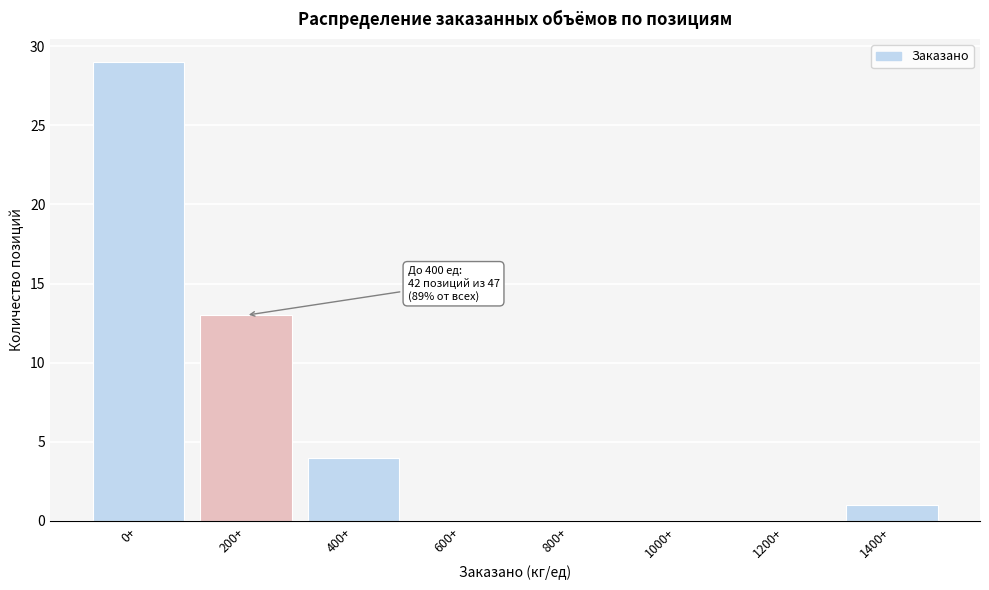

Reading right to left, extract all data points from this chart.

1400+=1	1200+=0	1000+=0	800+=0	600+=0	400+=4	200+=13	0+=29